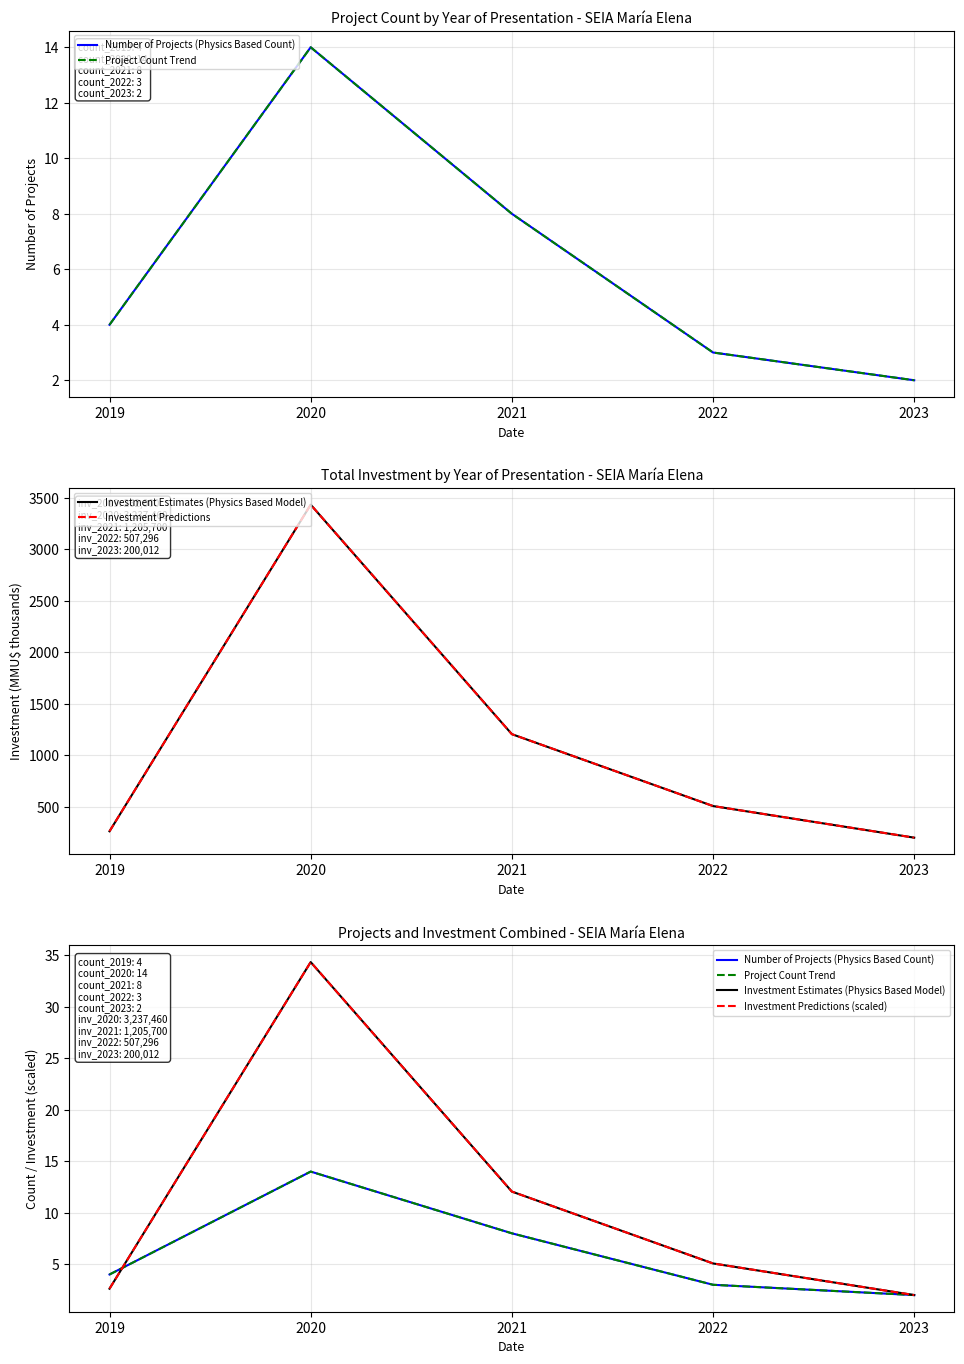

Which series changed the most between 2021 and 2022?

Investment Predictions